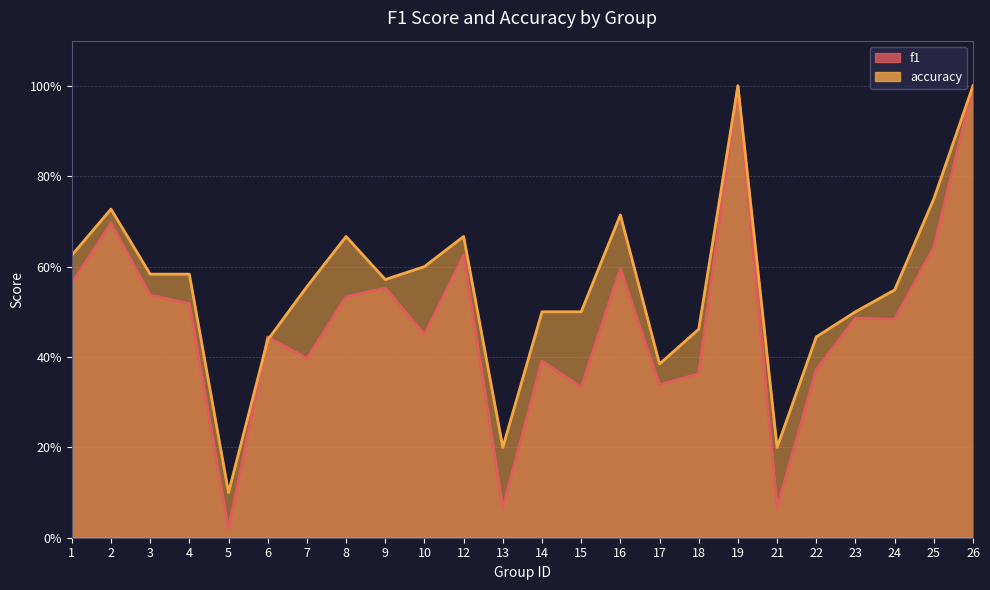

Rank the categories by f1 value from highest to lowest.

19, 26, 2, 25, 12, 16, 1, 9, 3, 8, 4, 23, 24, 10, 6, 7, 14, 22, 18, 17, 15, 13, 21, 5